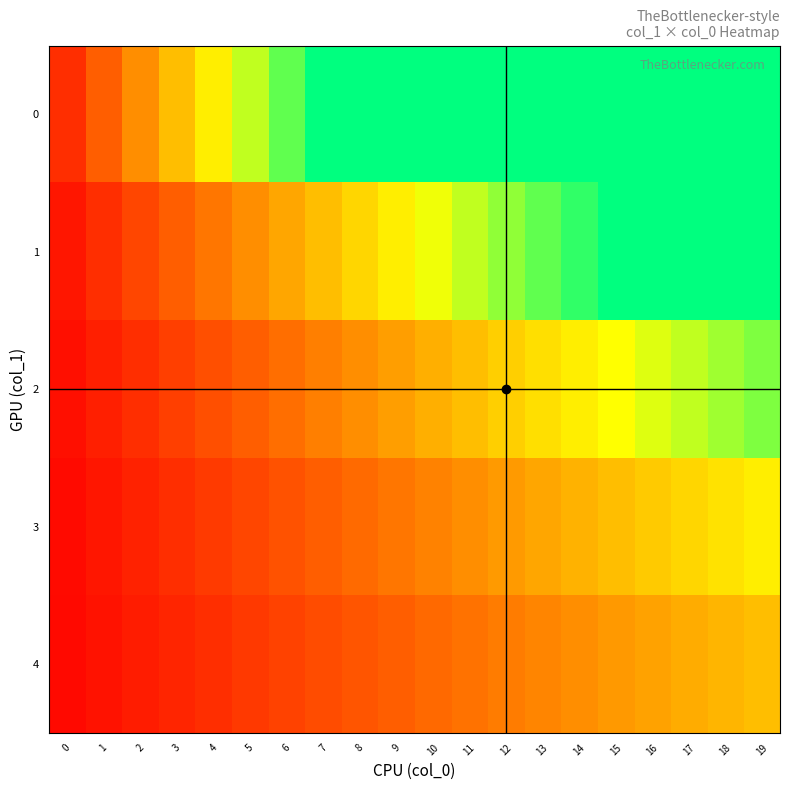

Between 18 and 15, which is larger?

18